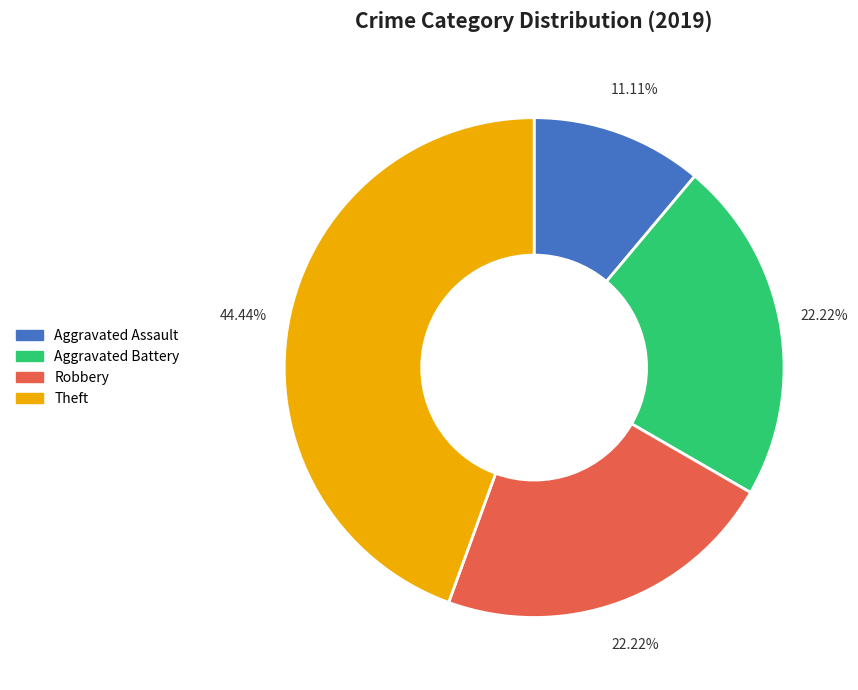

Is there any slice that represents more than half of the pie?

No